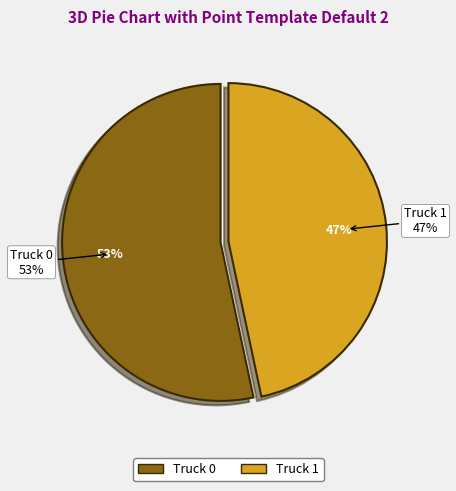

What percentage do Truck 1 and Truck 0 together represent?

100.0%